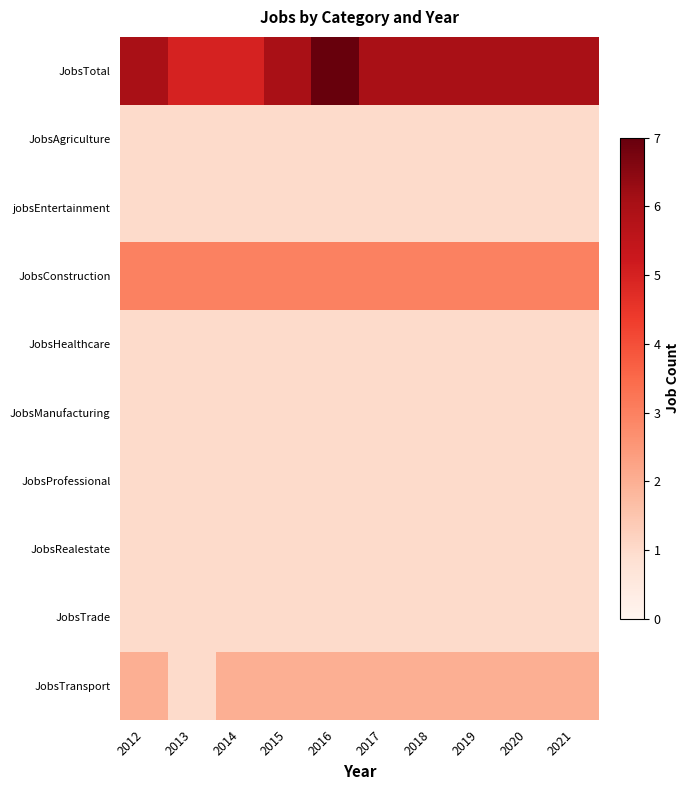

At which category is the sum across all series the highest?

2016